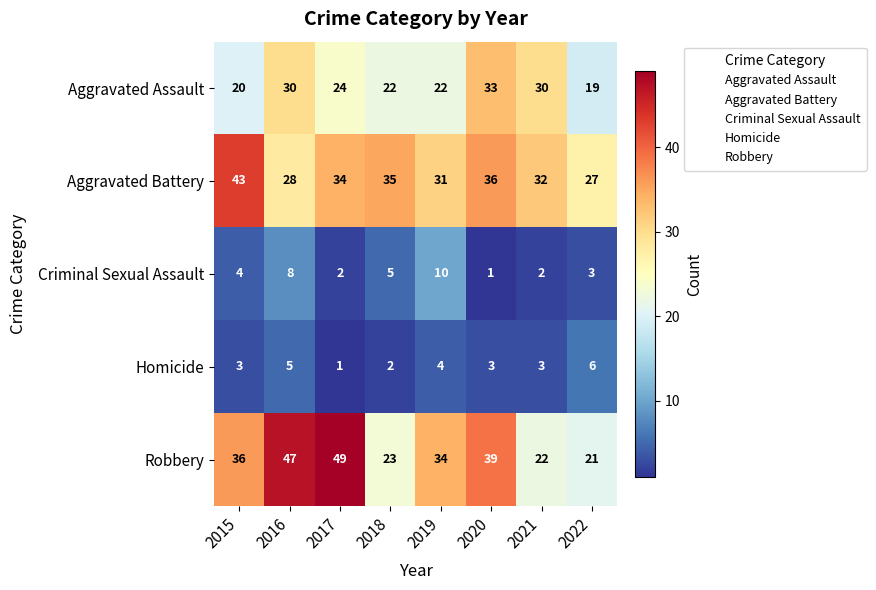

At which category is the sum across all series the highest?

2016